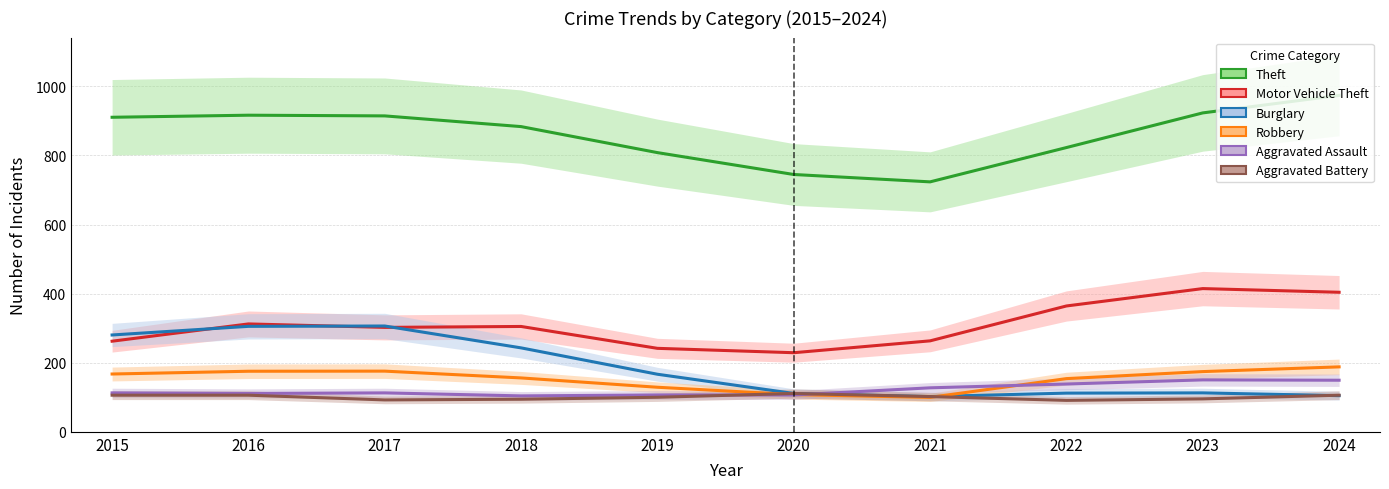

What is the difference between the maximum and minimum values in the Theft series?

250.3